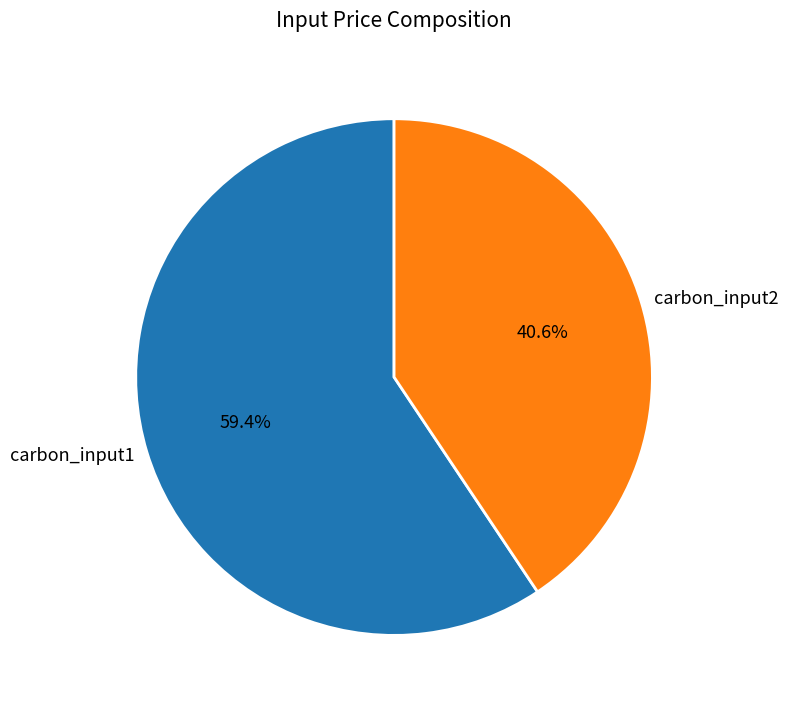

To the nearest percent, what portion does carbon_input2 represent?

41%